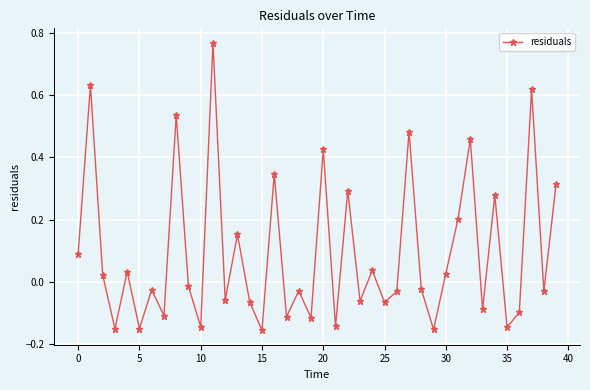

What is the sum of all values?

3.7